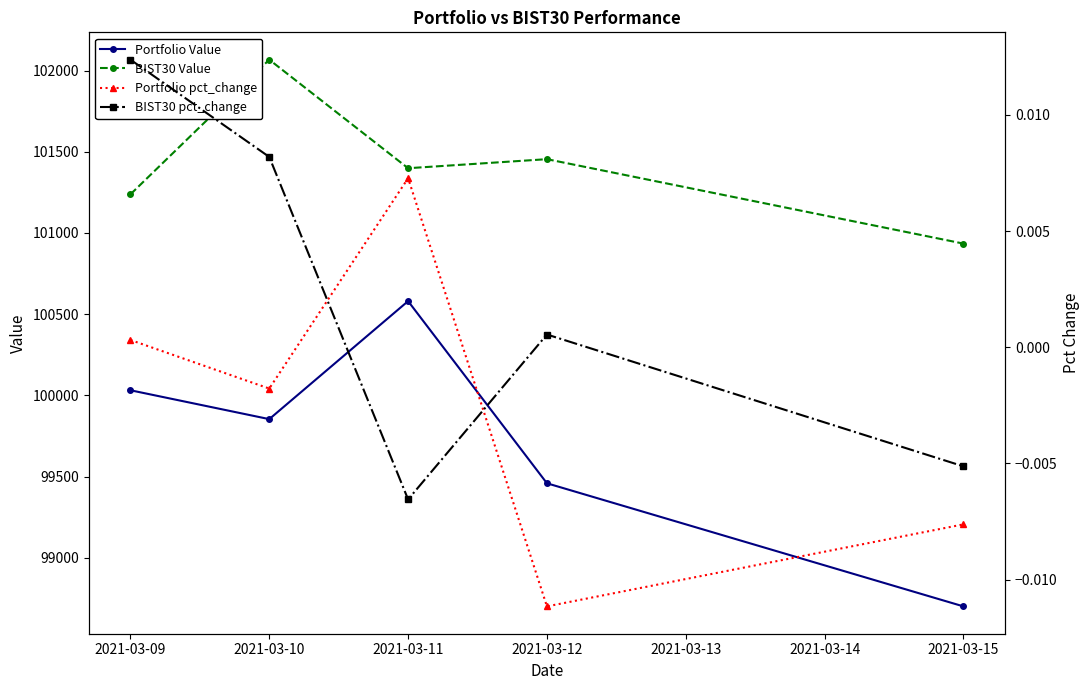

True or false: Portfolio Value and BIST30 pct_change intersect in this chart.

False